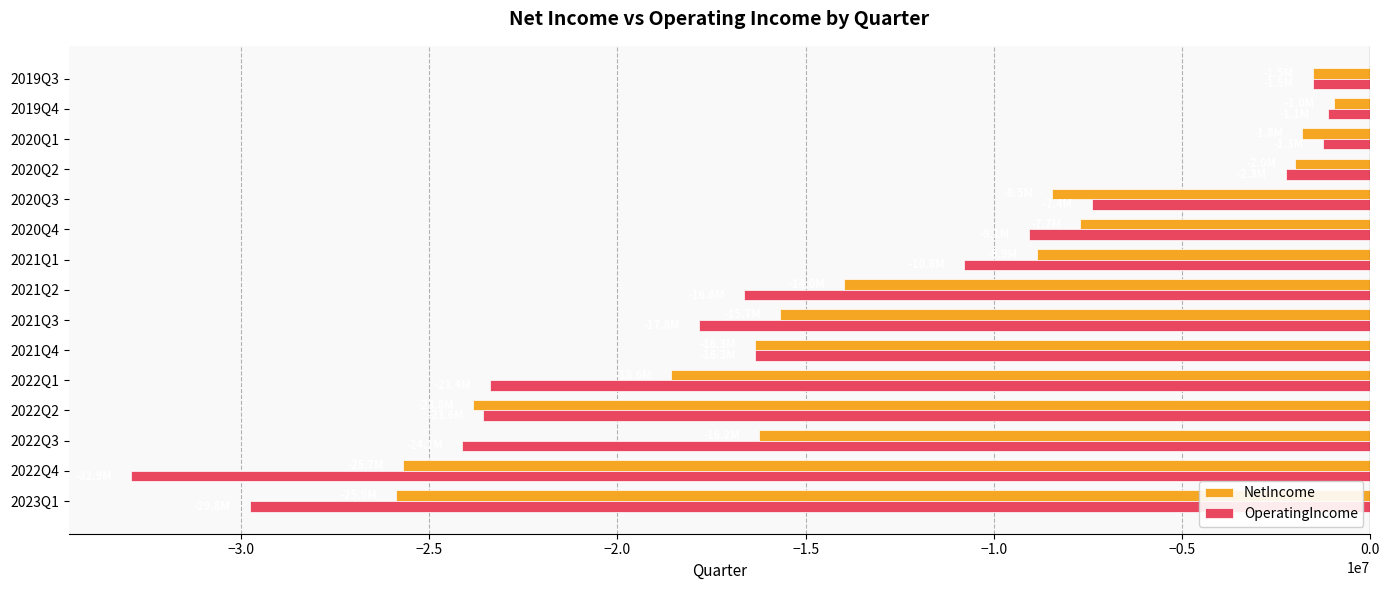

What is the difference between the maximum and minimum values in the OperatingIncome series?

31810000